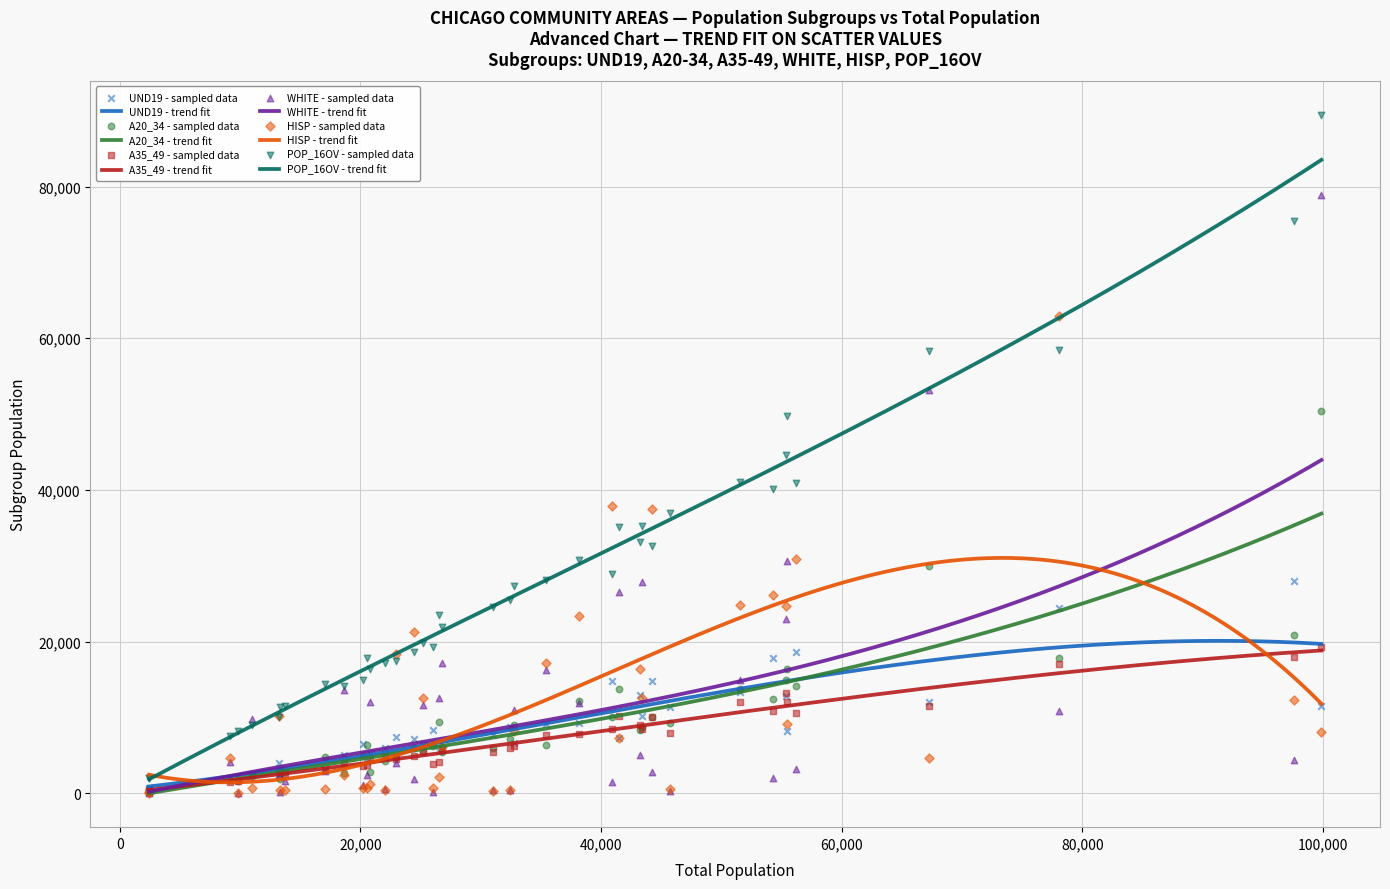

What are all the series names shown in the legend?

UND19, A20_34, A35_49, WHITE, HISP, POP_16OV